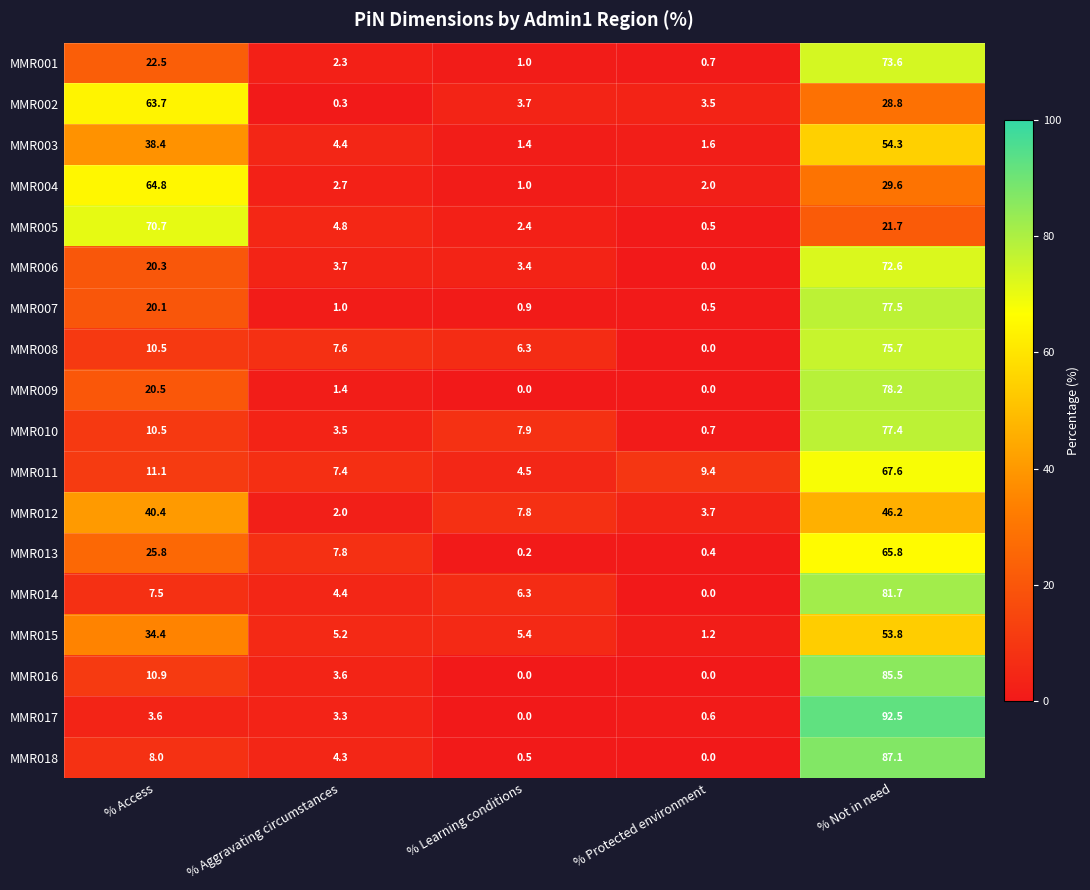

At which category does the chart reach its peak across all series?

% Not in need